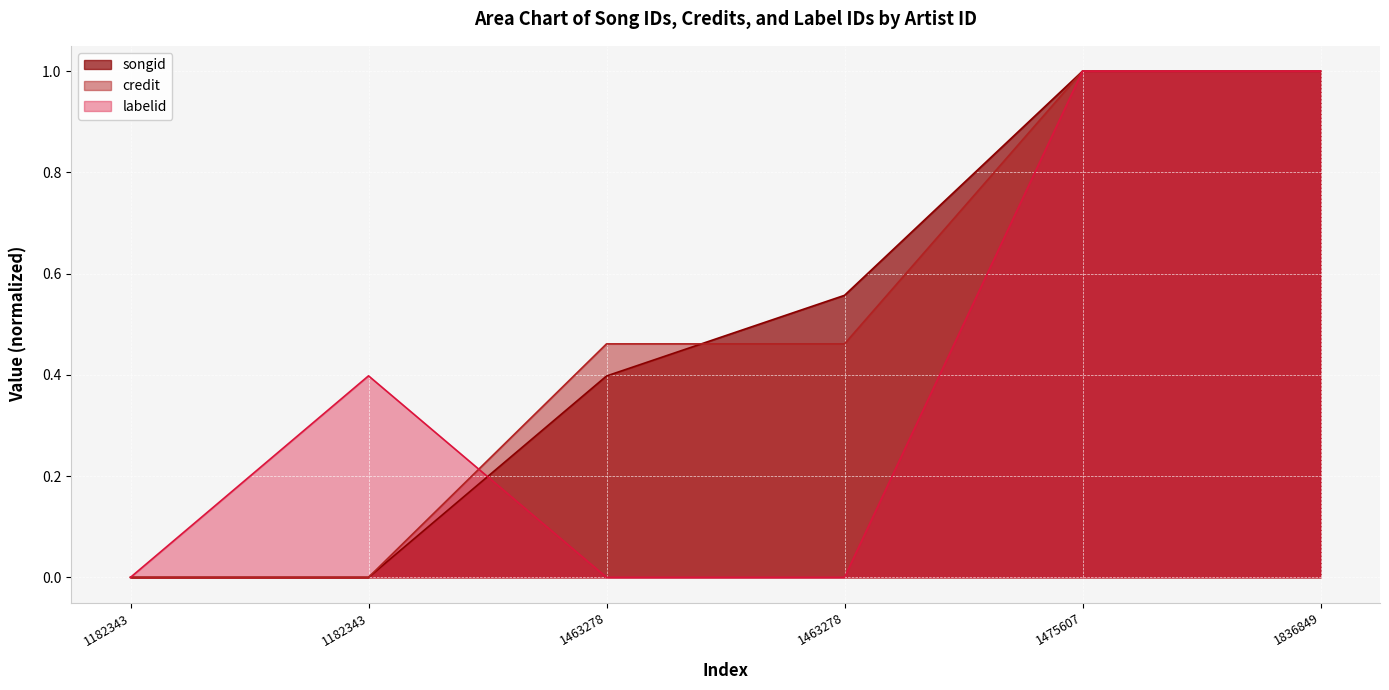

List the labels in order of labelid value, largest first.

1475607, 1836849, 1182343, 1182343, 1463278, 1463278